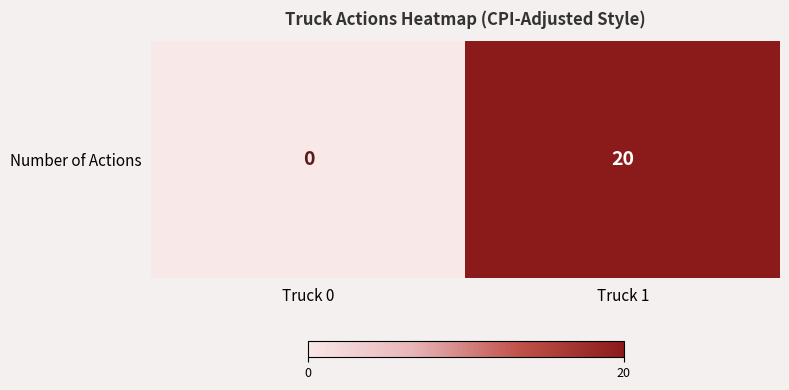

Where is the data nearest to the value 10?

Truck 0